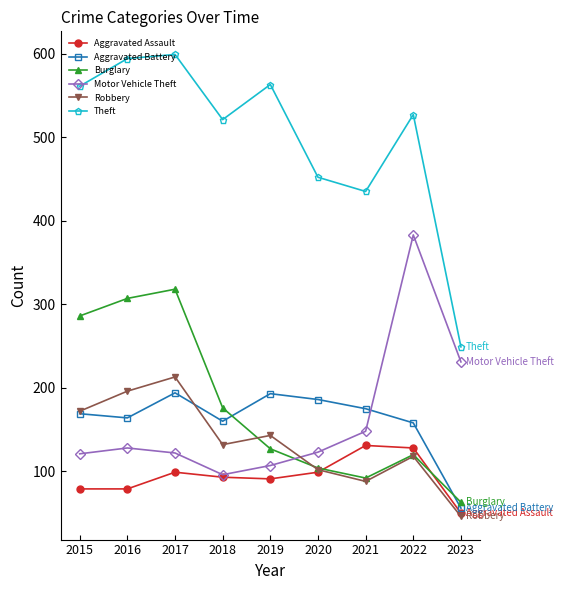

Where is the first local minimum for Burglary?

2021